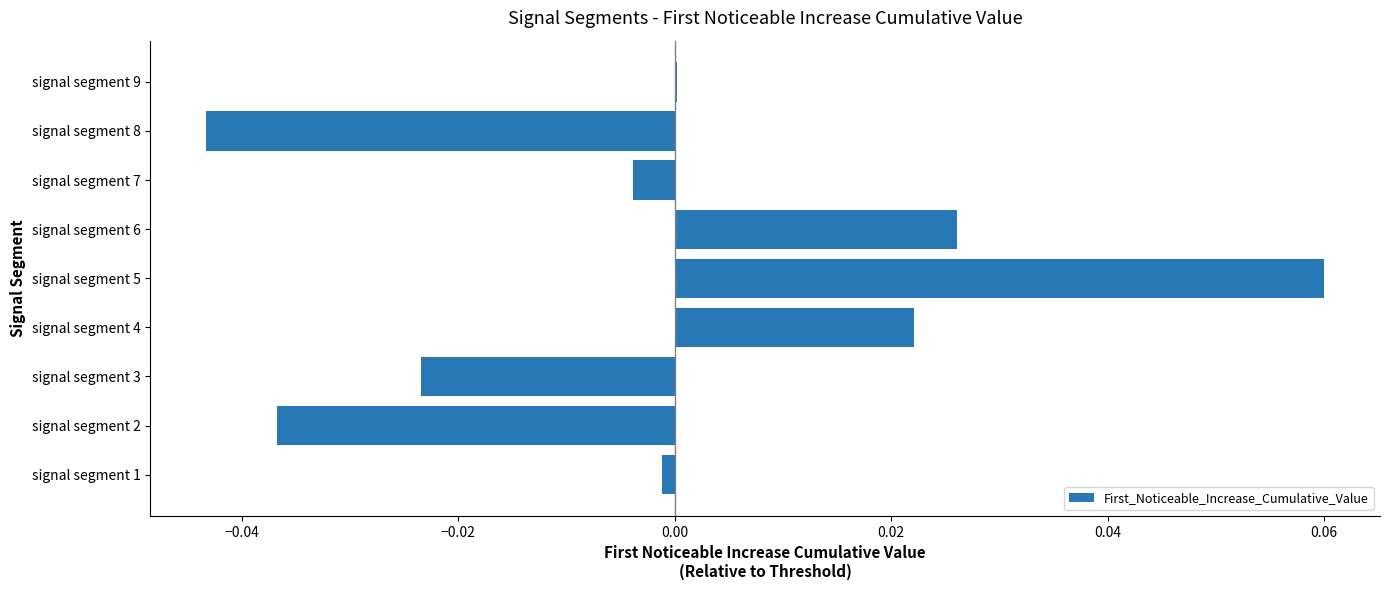

Which label corresponds to the largest value in the chart?

signal segment 5